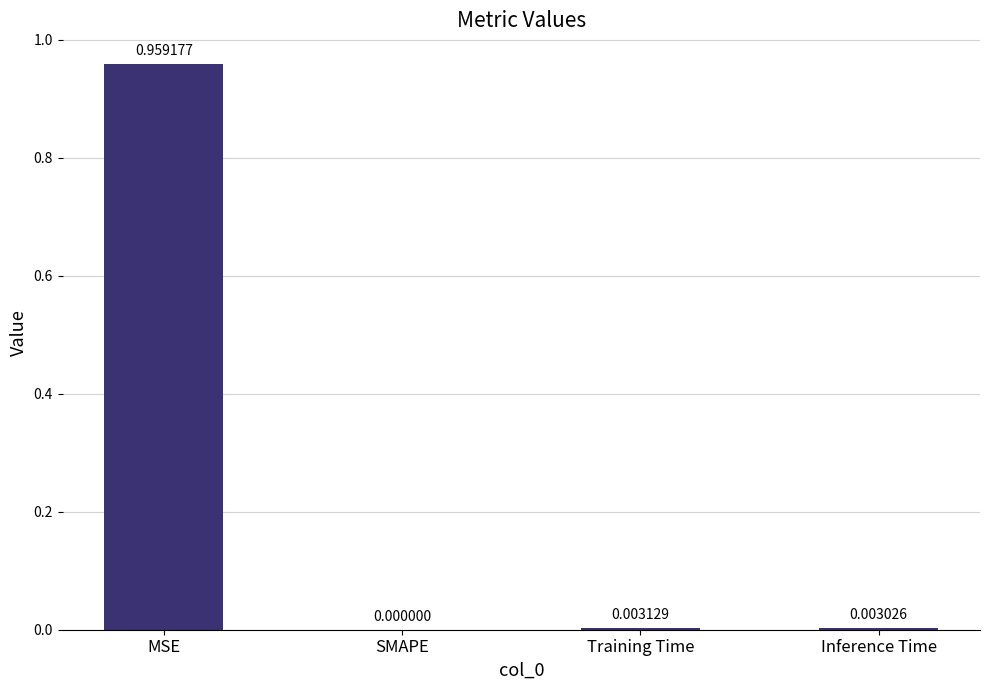

Which category has the highest value across all series?

MSE